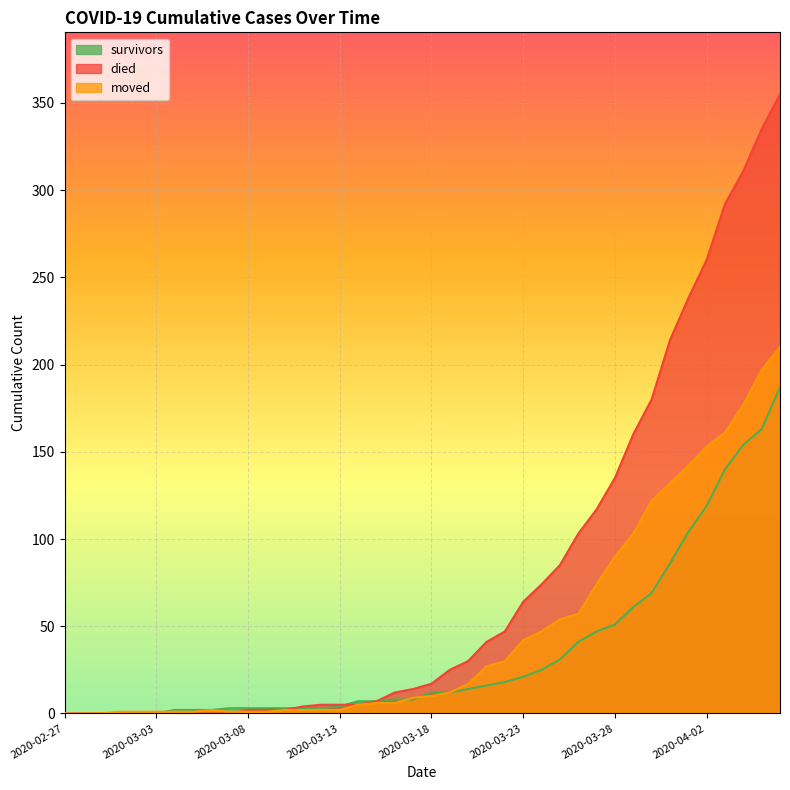

Reading left to right, list all the values displayed in this chart.

survivors: 0	0	0	0	0	0	2	2	2	3	3	3	3	3	3	4	7	7	8	8	12	12	14	16	18	21	25	31	41	47	51	61	69	86	104	119	140	154	163	187
died: 0	0	0	0	0	0	0	0	0	0	2	2	2	4	5	5	5	7	12	14	17	25	30	41	47	64	74	85	103	117	135	160	180	214	238	260	292	311	335	355
moved: 0	0	0	1	1	1	1	1	2	1	1	1	2	2	2	2	5	6	6	9	10	12	17	27	30	42	47	54	57	74	90	103	122	132	142	153	161	177	197	210